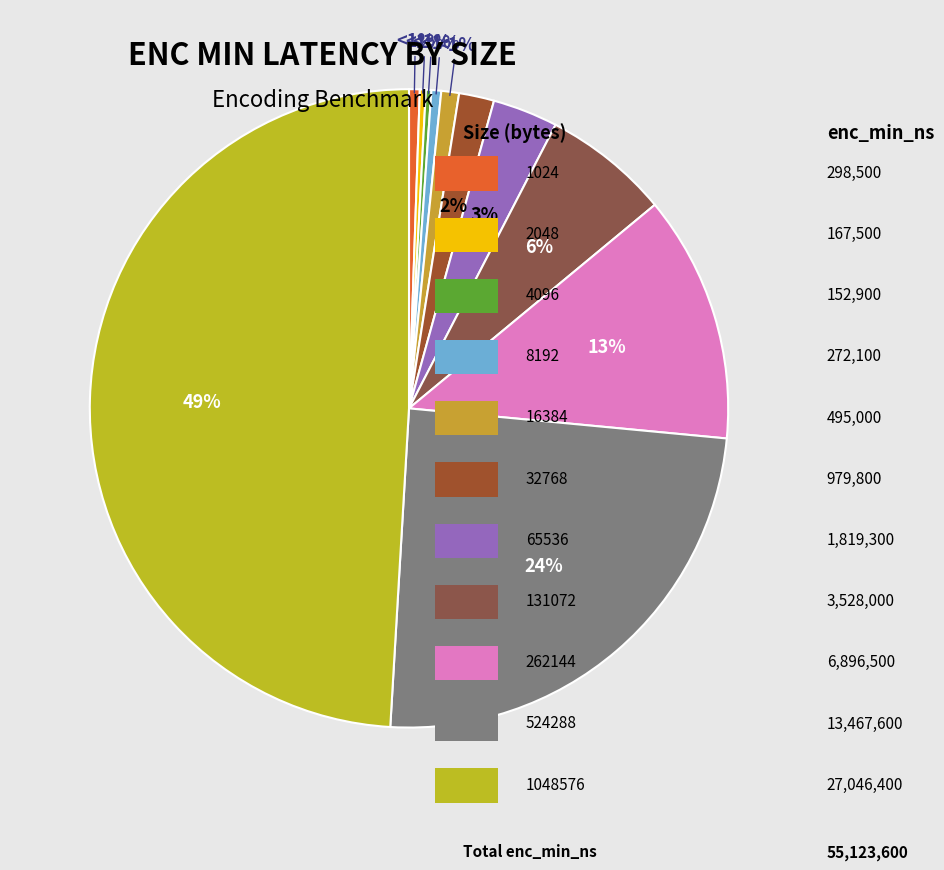

How many segments does this pie chart have?

11